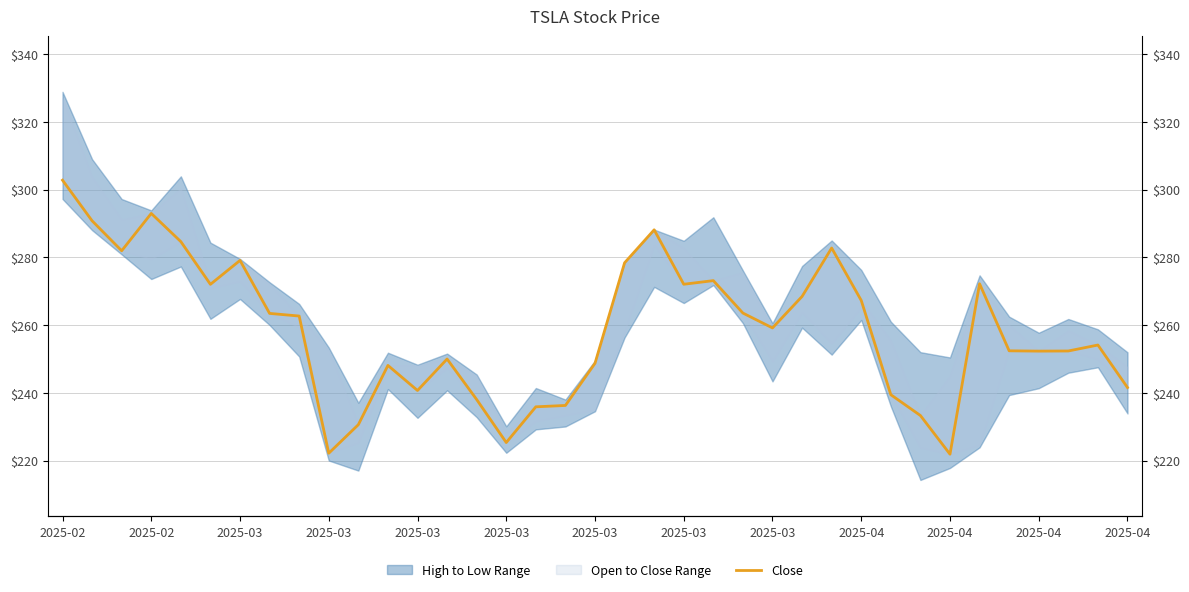

What is the change in value from 2025-02 to 2025-04?

-25.7